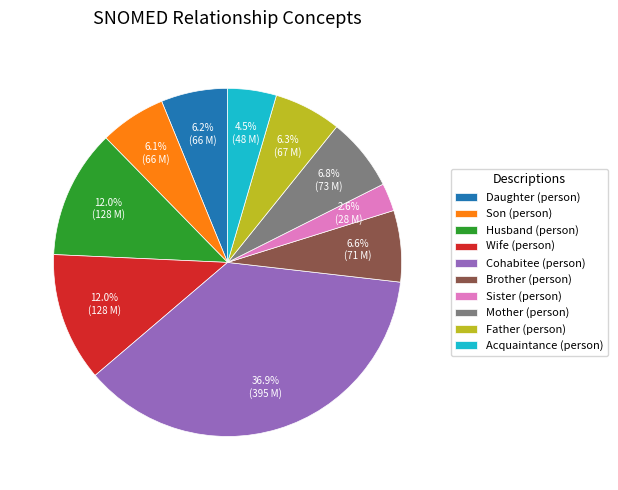

What percentage is NOT represented by Wife (person)?

88.0%